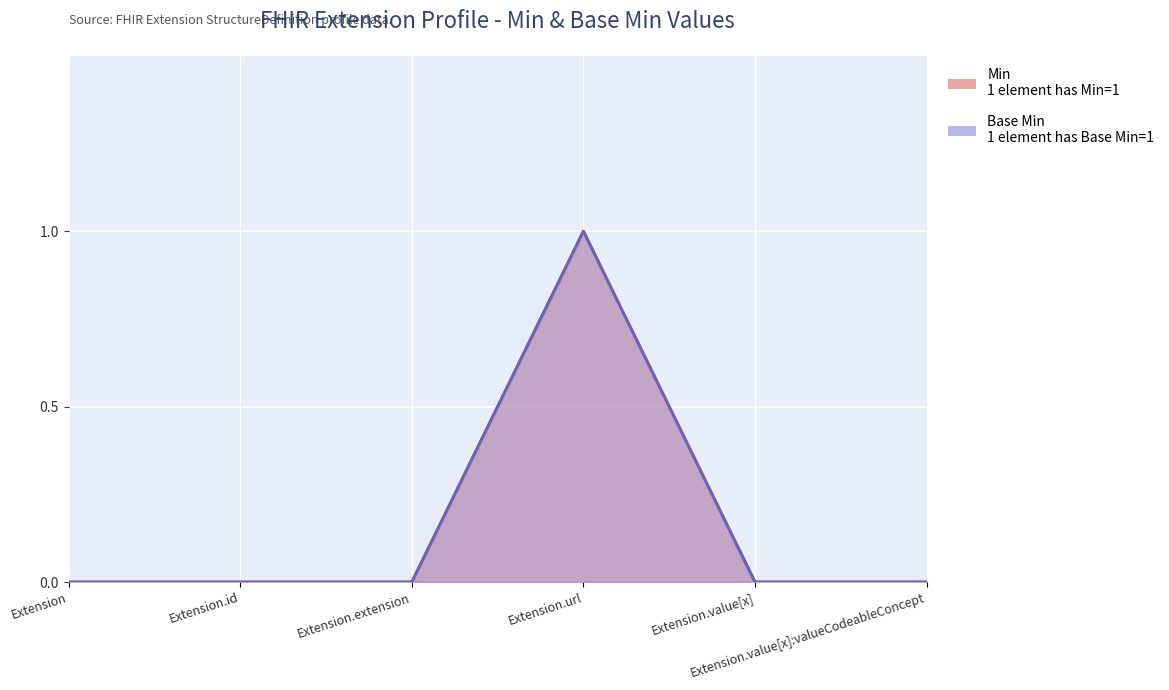

Which series has the largest range (max minus min)?

Min